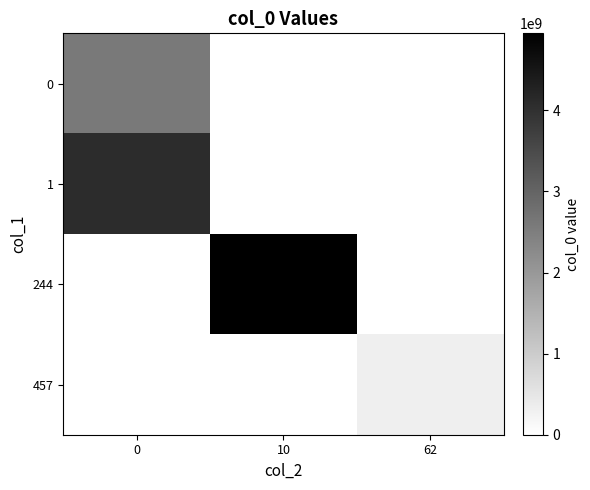

List the series in order of their overall mean, lowest first.

457, 0, 1, 244